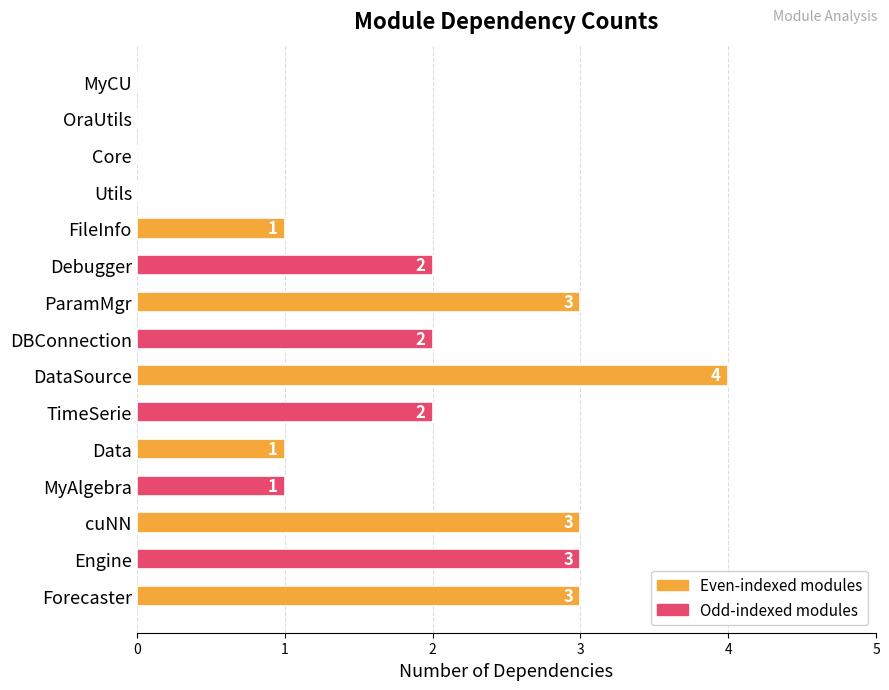

What is the sum of all values?

25